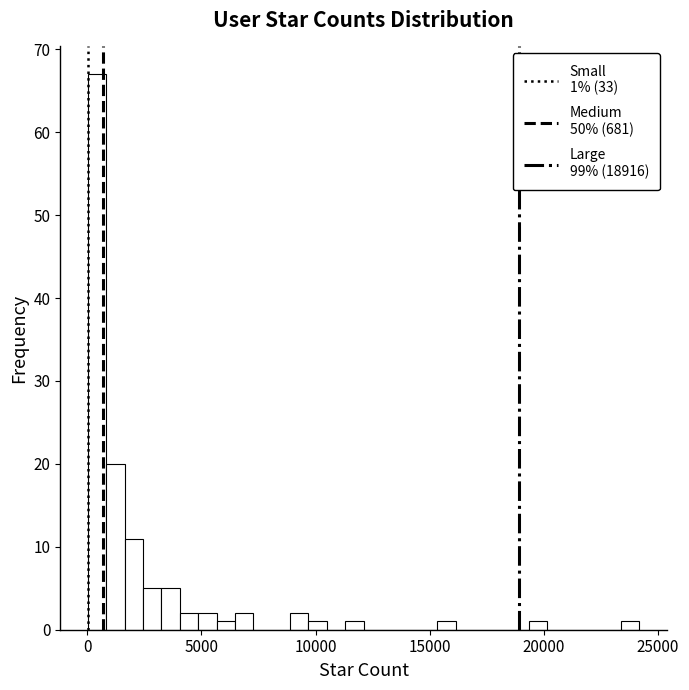

Around what value on the x-axis is the tallest bar? Give the approximate position of its centre, as read against the axis.

500